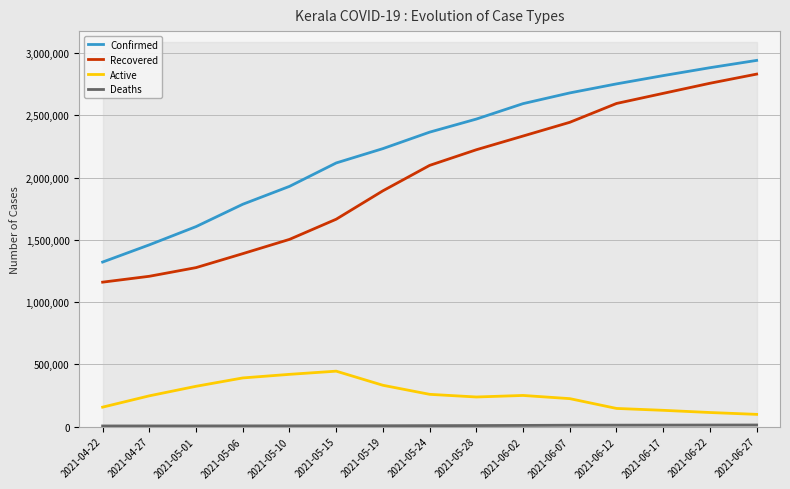

What is the sum of all Active values?

3774629